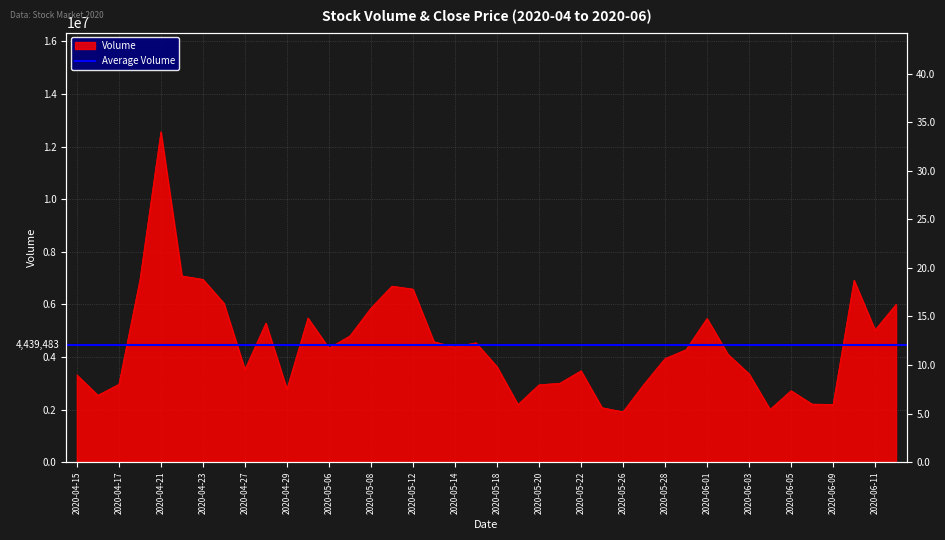

At which label does Volume reach its minimum?

2020-05-26